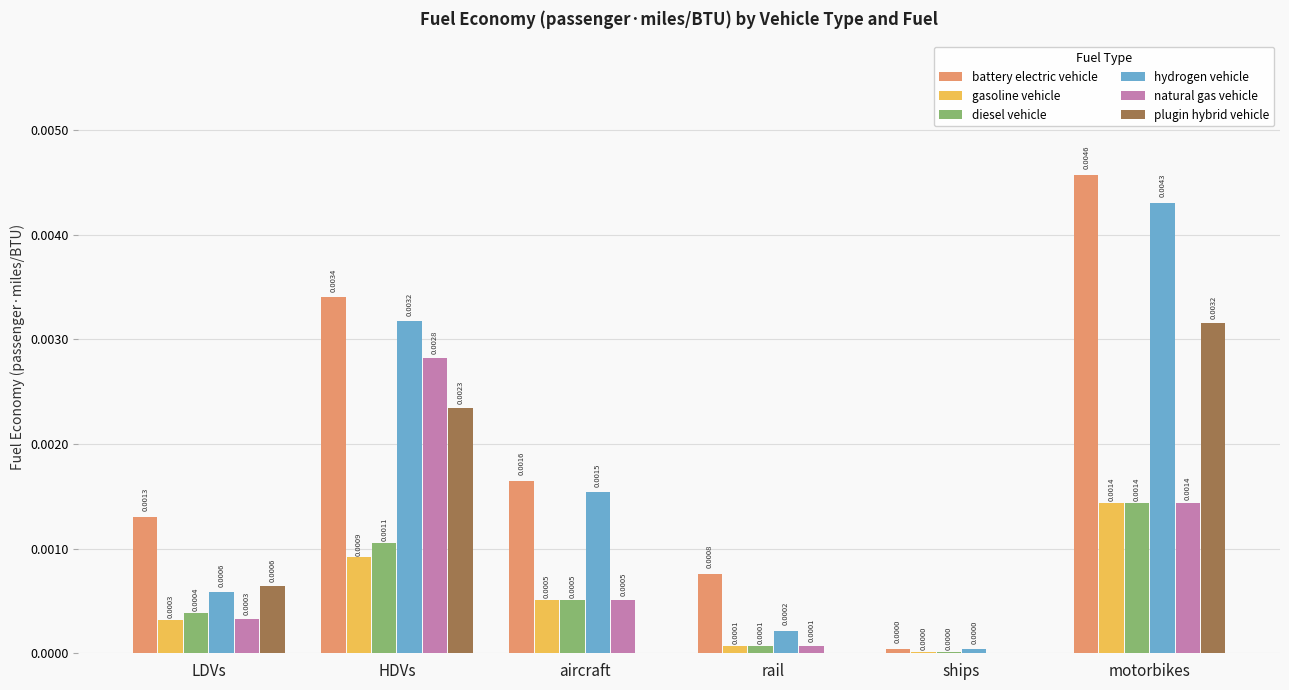

Between HDVs and motorbikes, which series saw the biggest shift?

natural gas vehicle